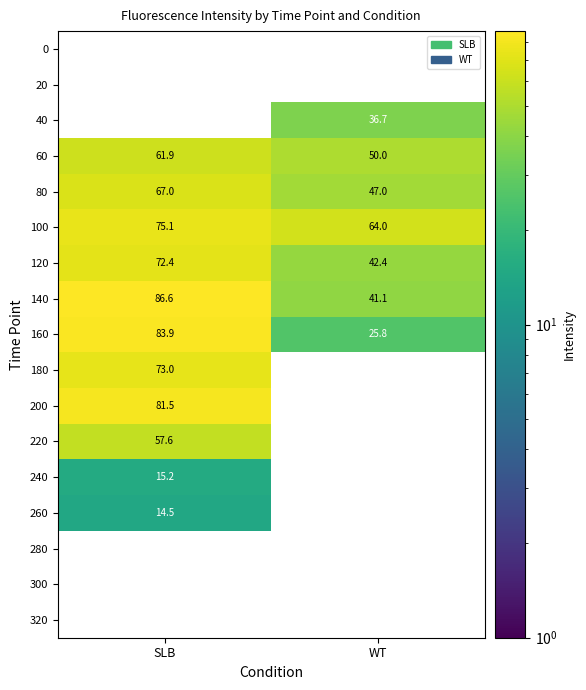

What is the greatest value displayed?

86.6